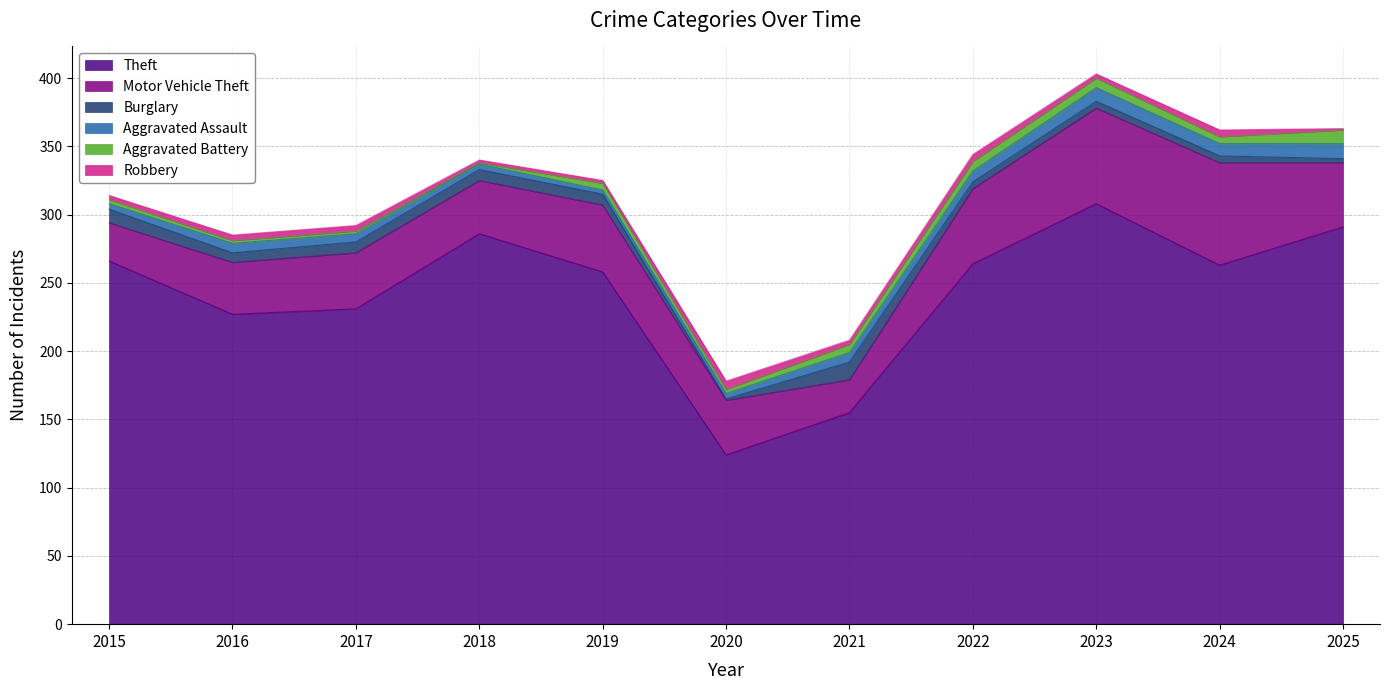

The Theft series shows 451 at 2015. True or false?

False